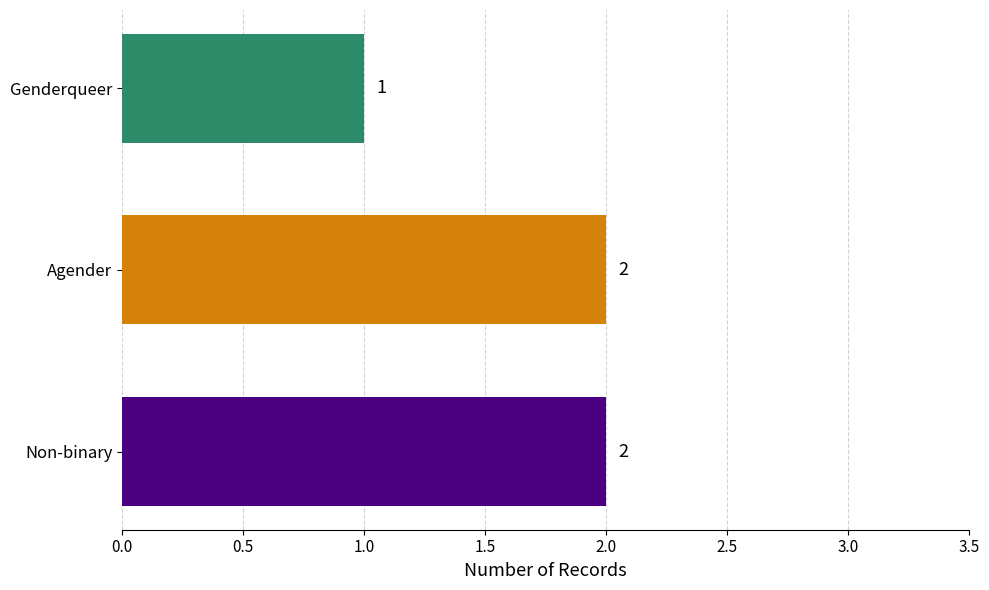

What is the average value?

2